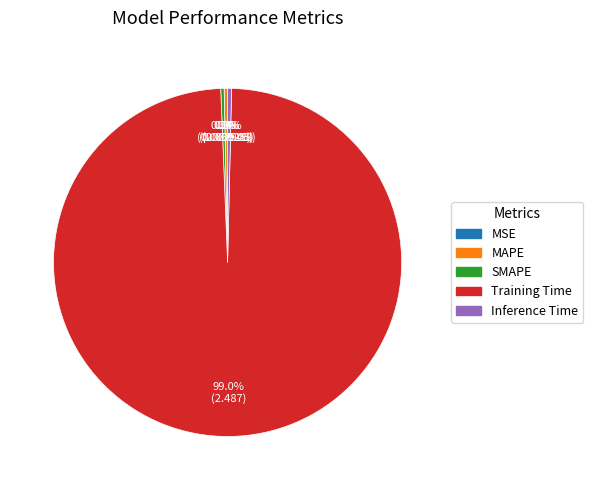

How much of the chart is everything except Inference Time?

99.6%